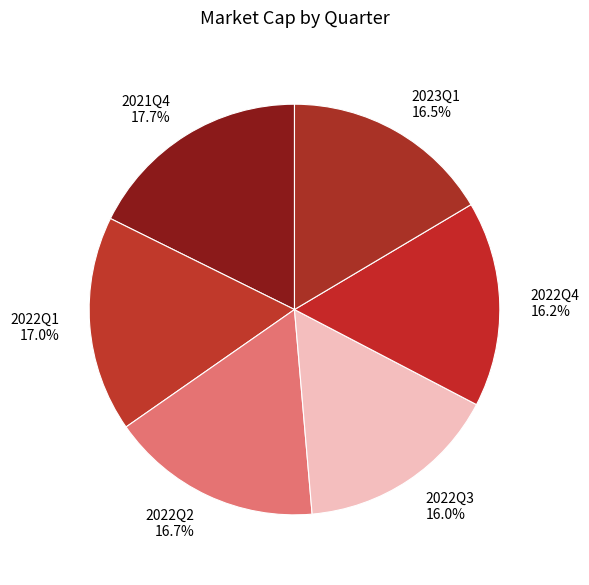

How many segments does this pie chart have?

6